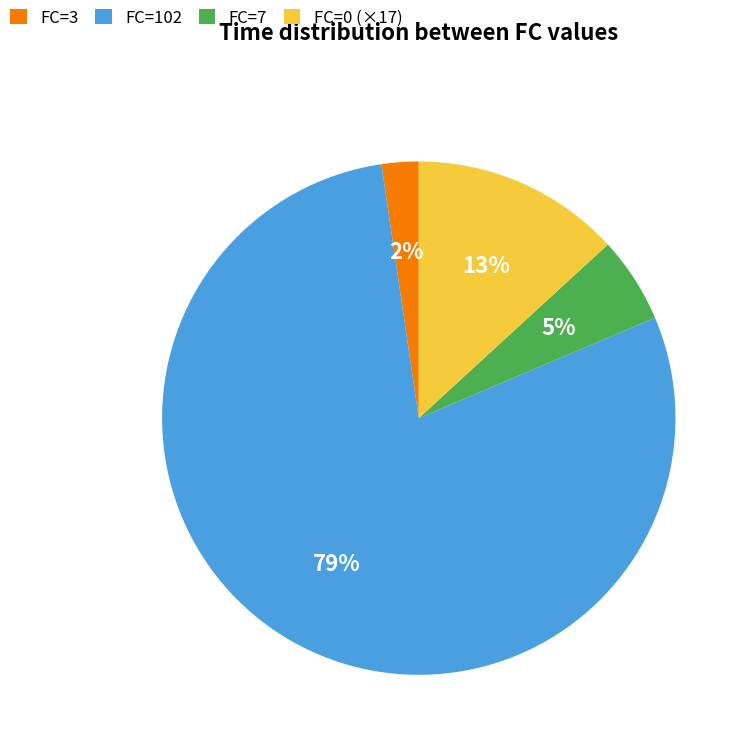

Which category accounts for the majority?

FC=102